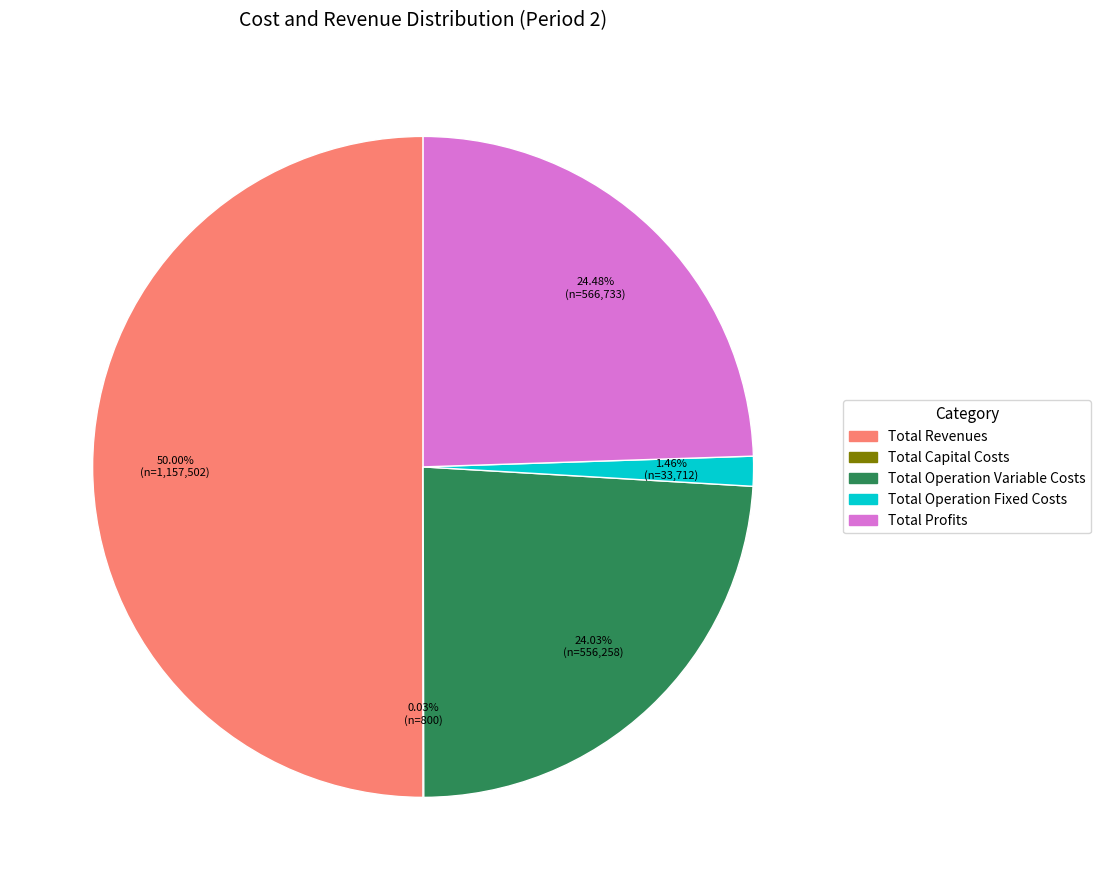

What percentage is the Total Operation Variable Costs slice, to the nearest percent?

24%